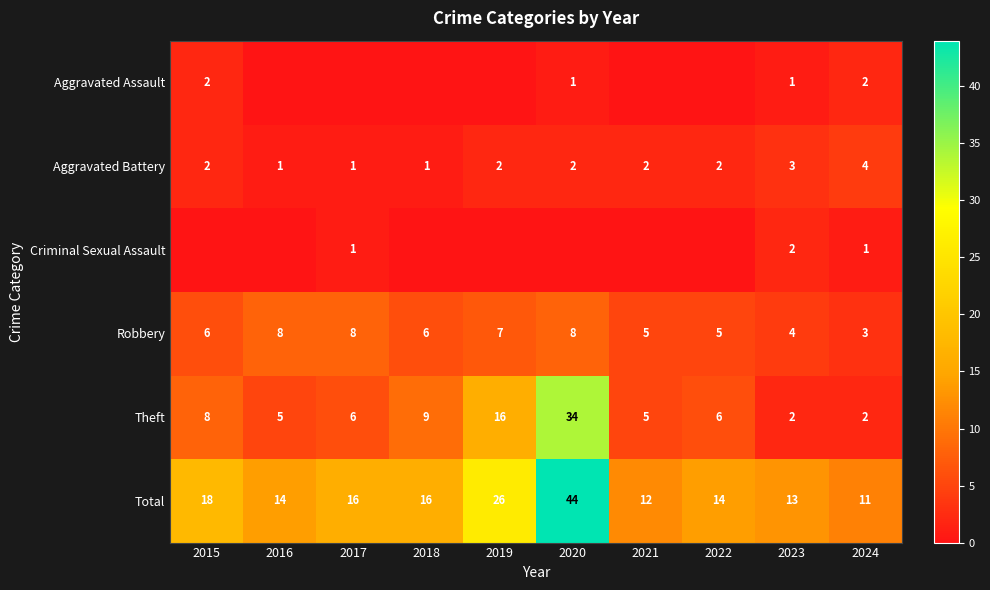

What is the sum of all Aggravated Battery values?

20